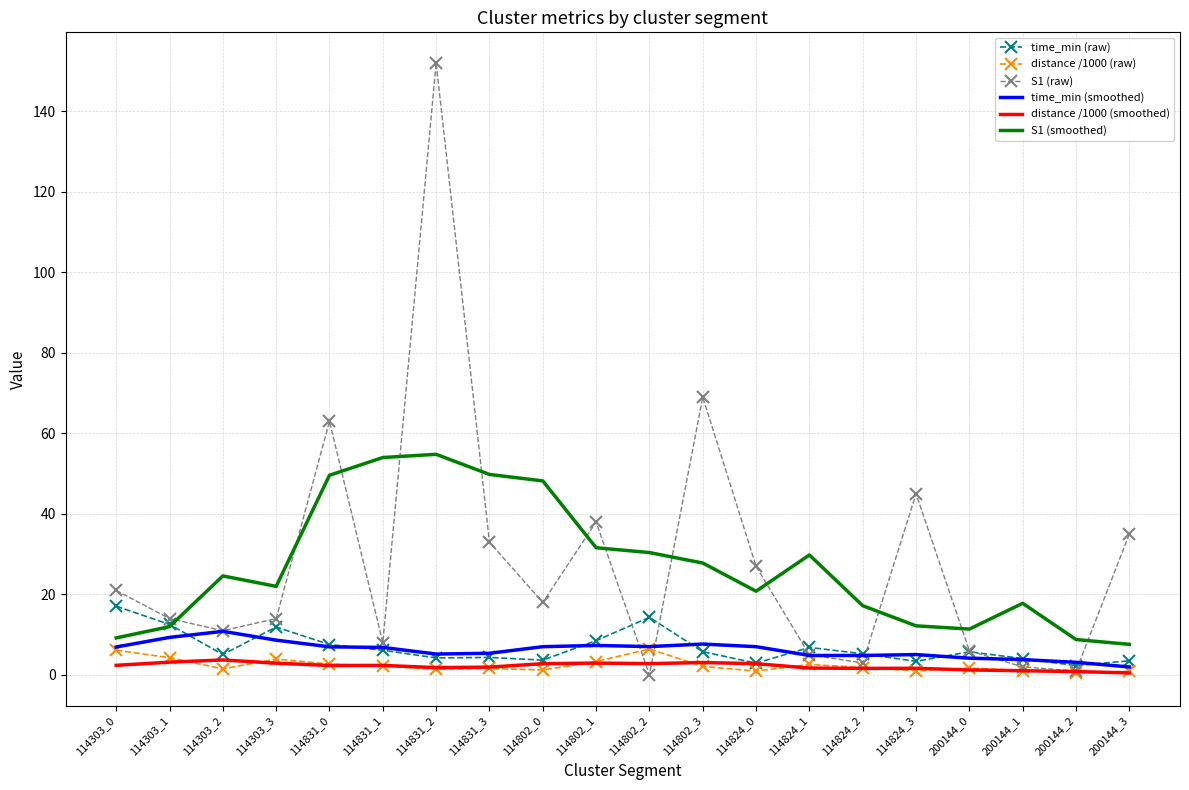

What is the difference between the distance /1000 (smoothed) values at 114303_1 and 114824_2?

1.5